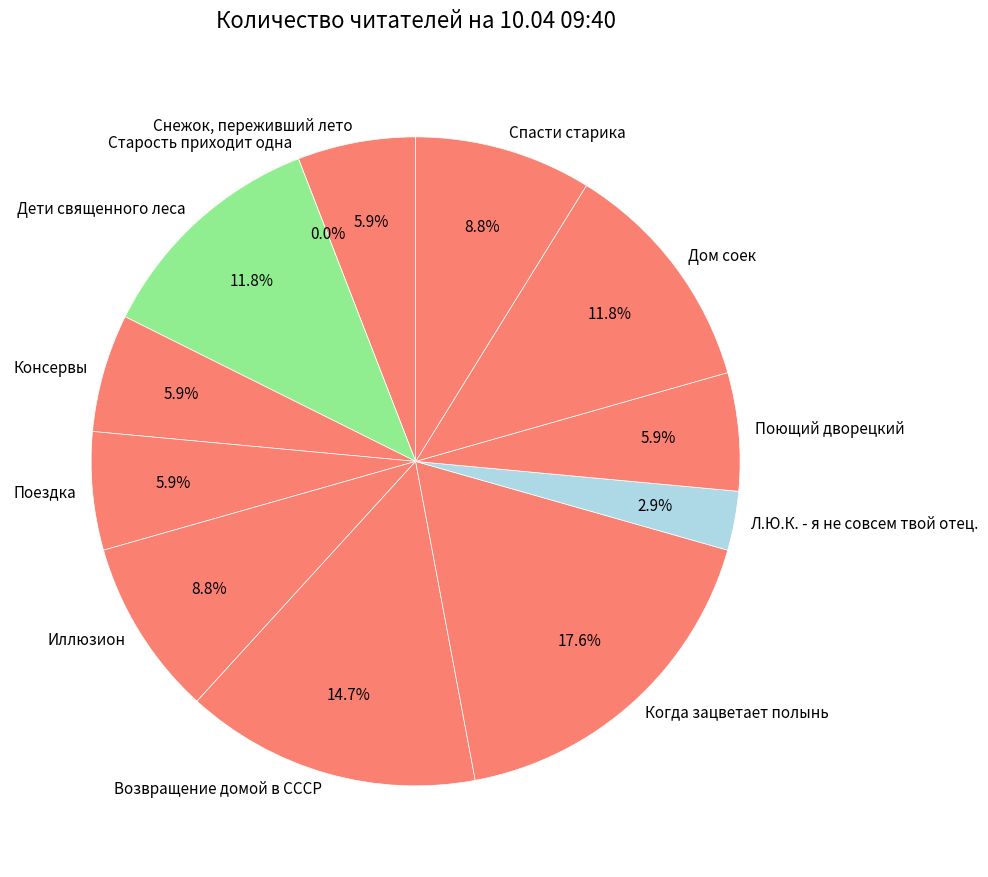

What is the change in value from Поющий дворецкий to Дом соек?

+2